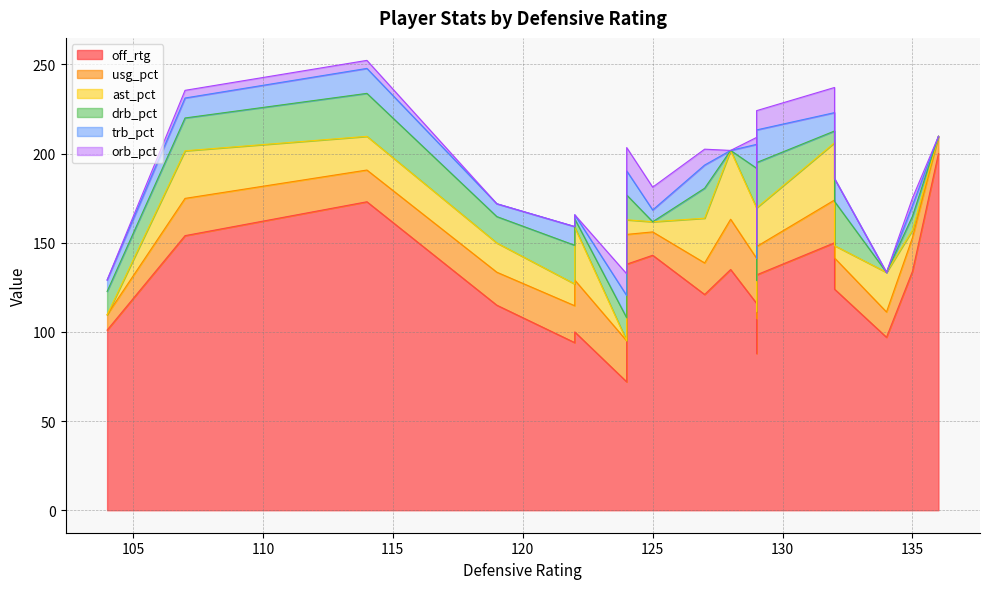

True or false: off_rtg and trb_pct intersect in this chart.

False